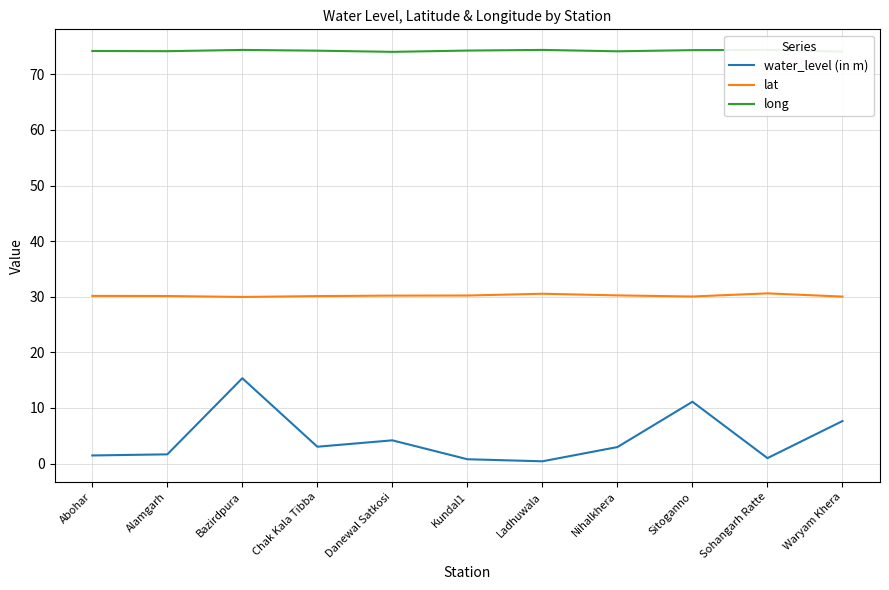

What is the sum of all water_level (in m) values?

49.5